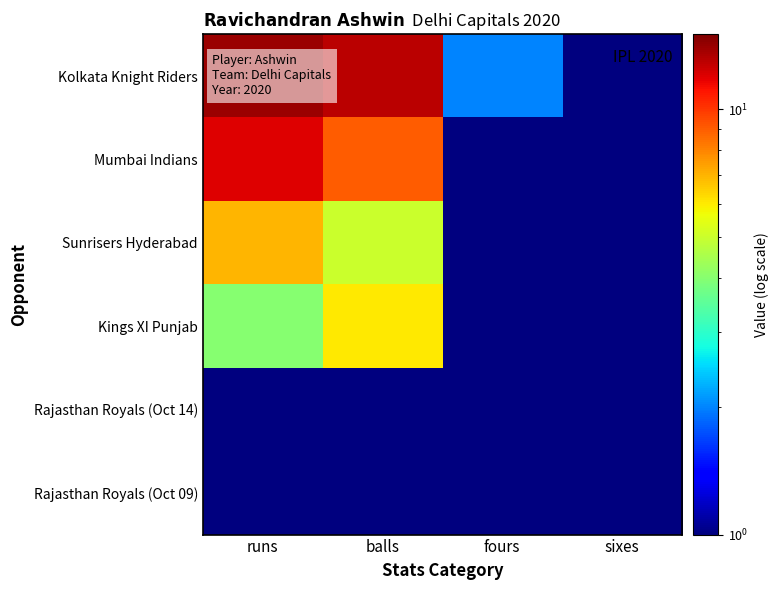

What is the difference between the highest and lowest values at balls?

12